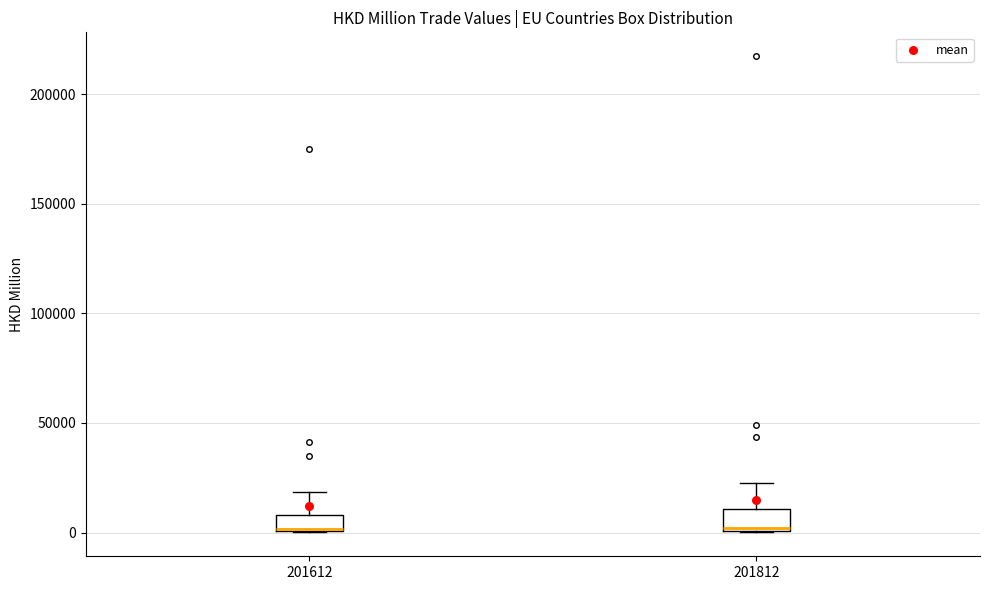

Where is the upper edge of the box at x = 201812 on the y-axis? The values are not printed on the chart, so give them approximately, as read against the axis.

10000